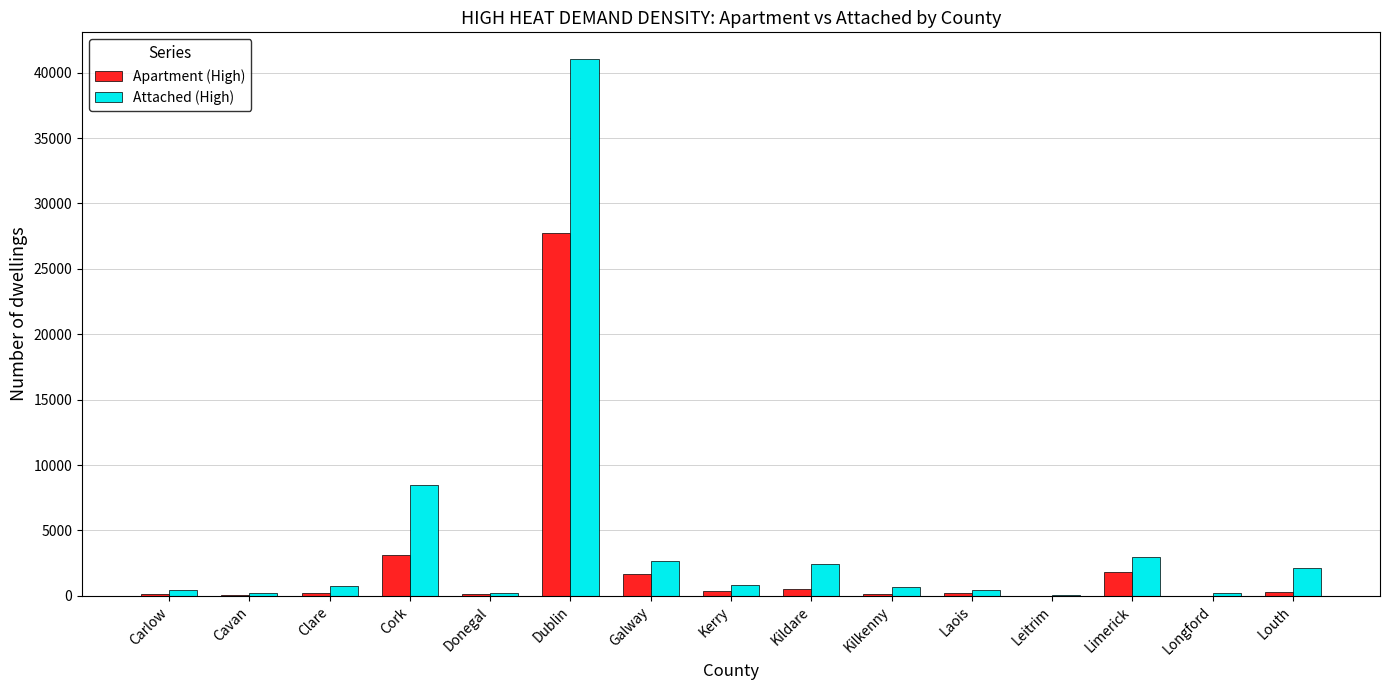

The Attached (High) series shows 69323 at Dublin. True or false?

False